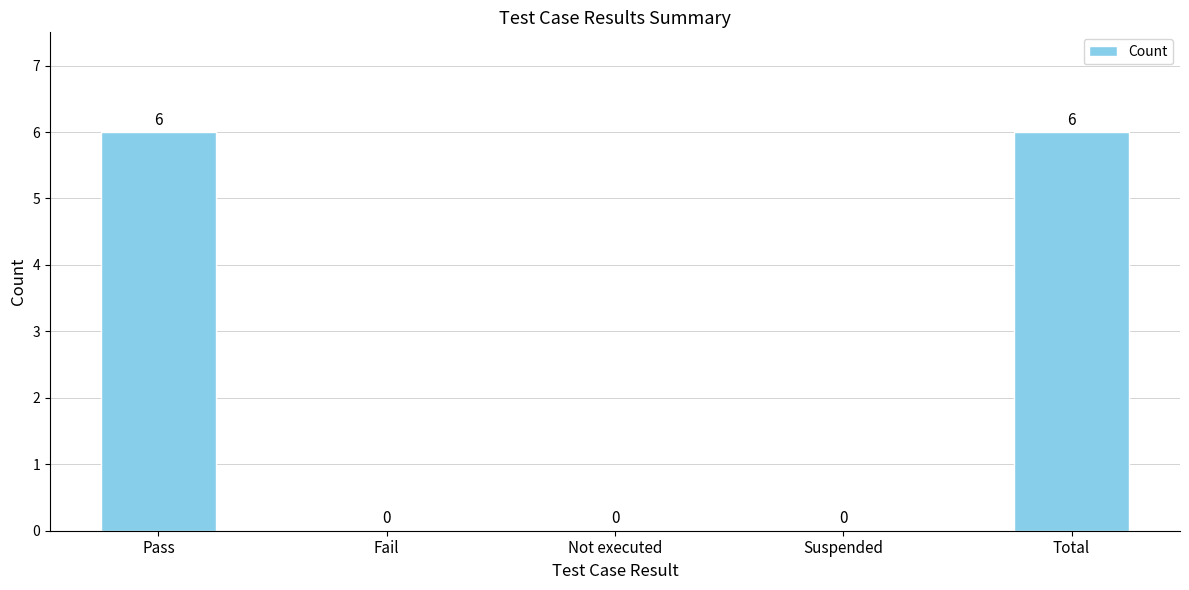

What is the change in value from Not executed to Total?

+6